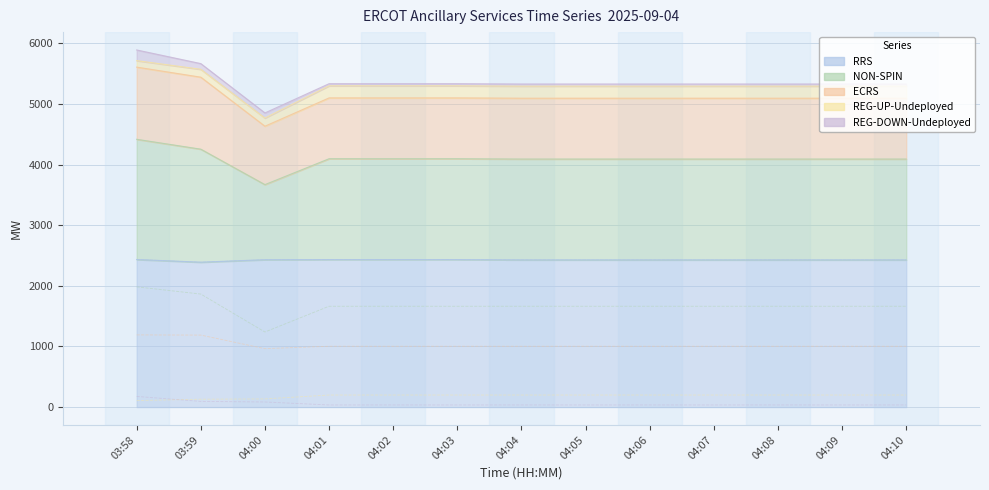

Rank the series at 04:00 from lowest to highest value.

REG-DOWN-Undeployed, REG-UP-Undeployed, ECRS, NON-SPIN, RRS